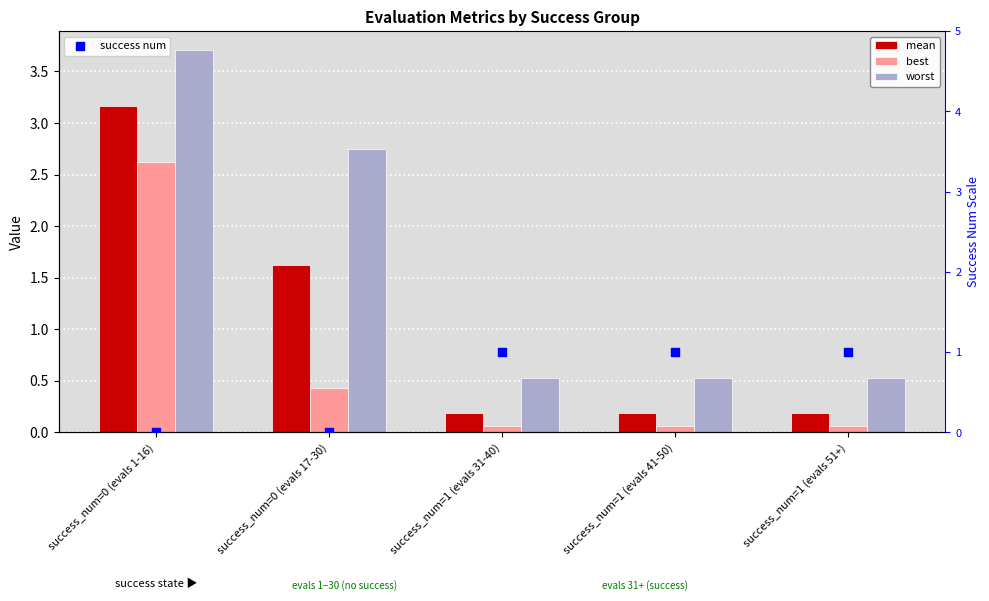

Is the value of mean at success_num=1 (evals 41-50) greater than the value of worst at success_num=0 (evals 1-16)?

No